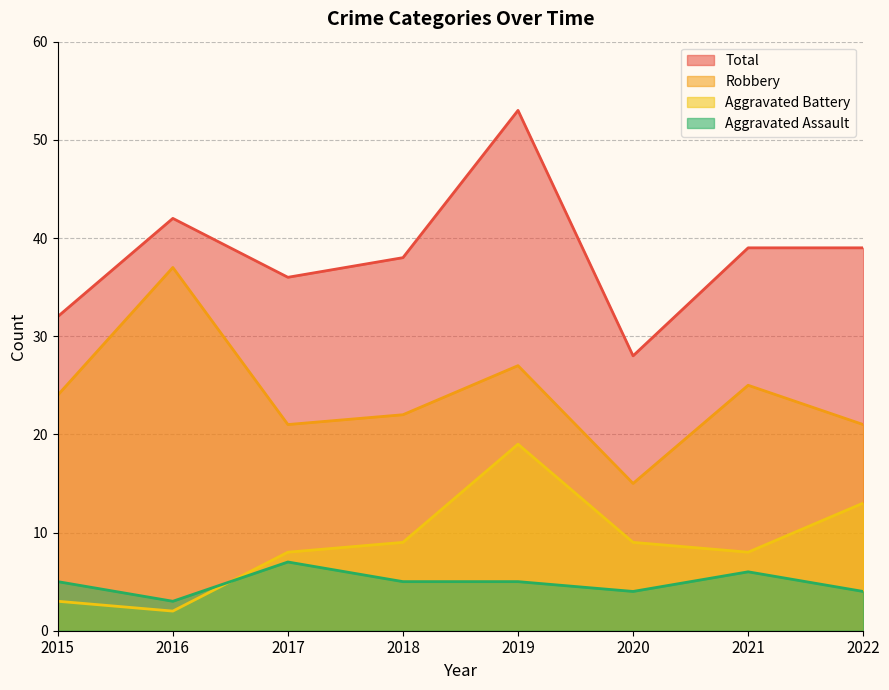

True or false: Aggravated Battery has a value of 2 at 2015.

False